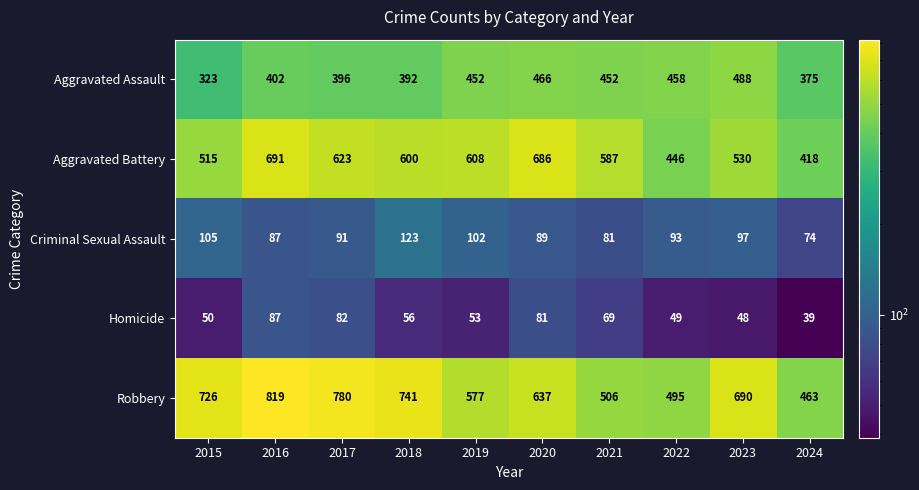

What is the greatest value displayed?

819